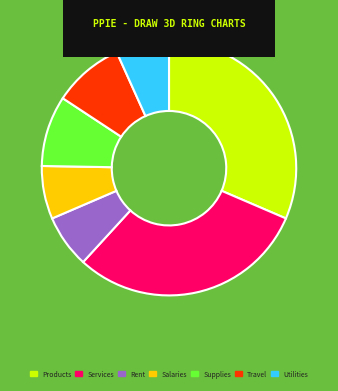

What is the largest slice in the pie chart?

Products